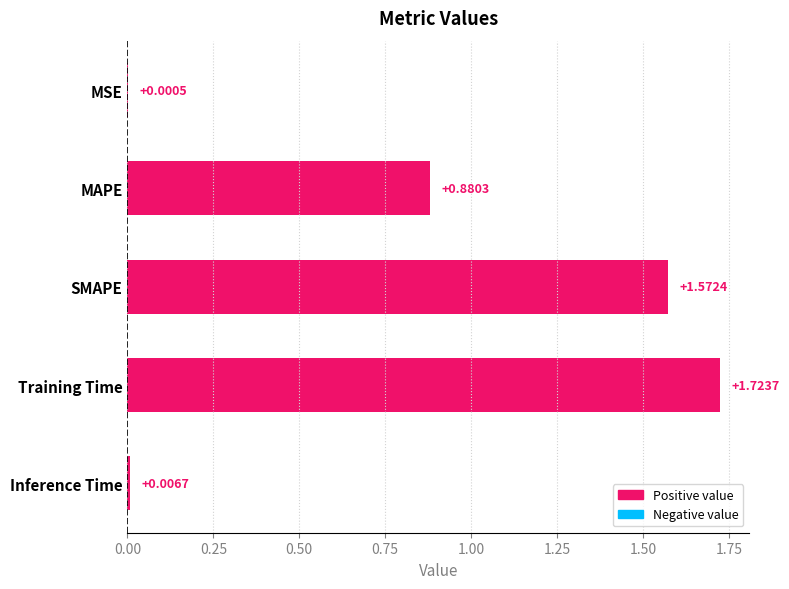

Between Training Time and Inference Time, which is larger?

Training Time